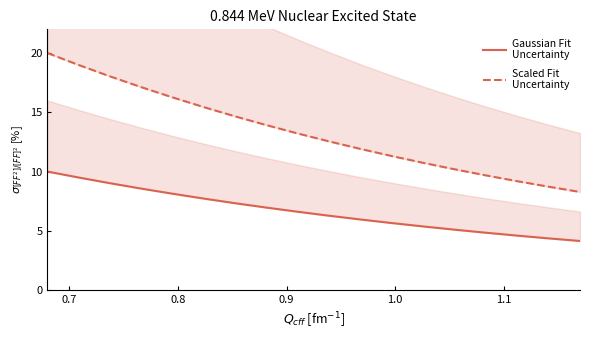

Which series has the largest total across all categories?

Scaled Fit
Uncertainty